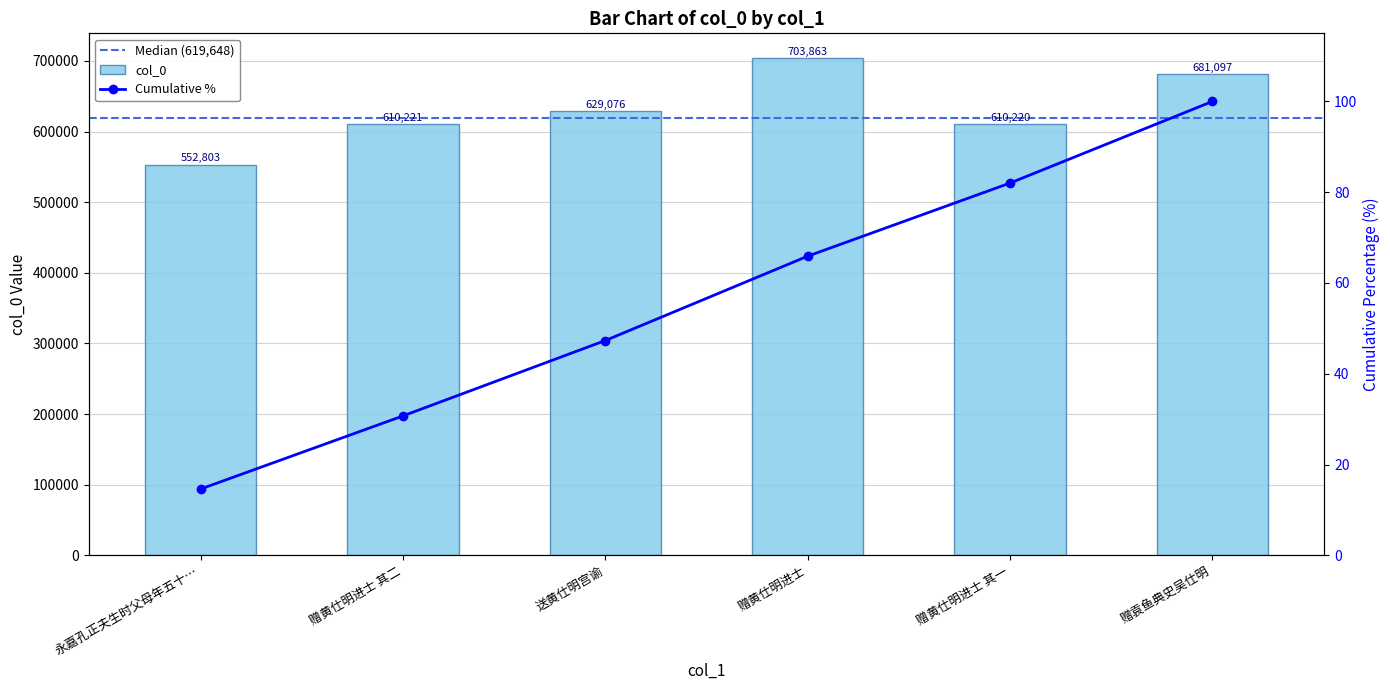

Rank the categories by value from highest to lowest.

赠黄仕明进士, 赠袁鱼典史吴仕明, 送黄仕明宫谕, 赠黄仕明进士 其二, 赠黄仕明进士 其一, 永嘉孔正夫生时父母年五十…